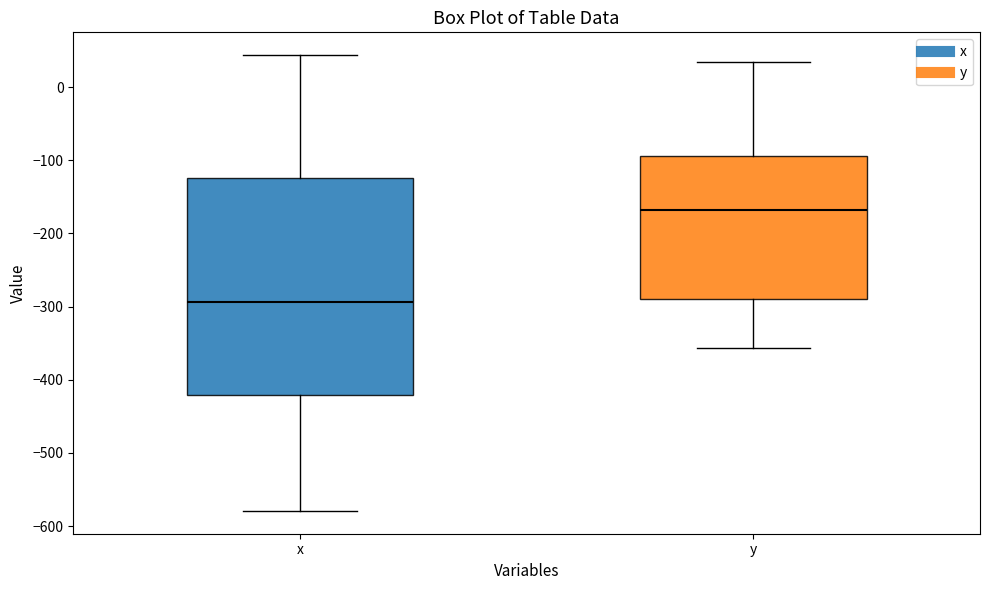

Which box's median line is the highest?

y